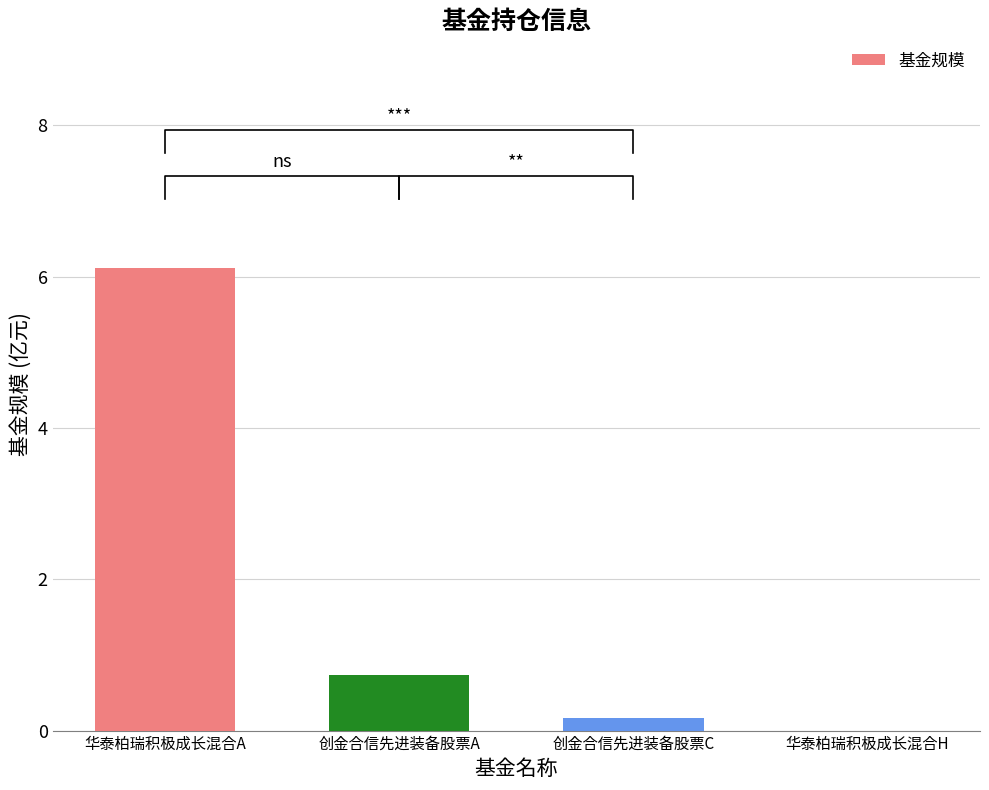

The value at 华泰柏瑞积极成长混合H is 0.0. True or false?

True